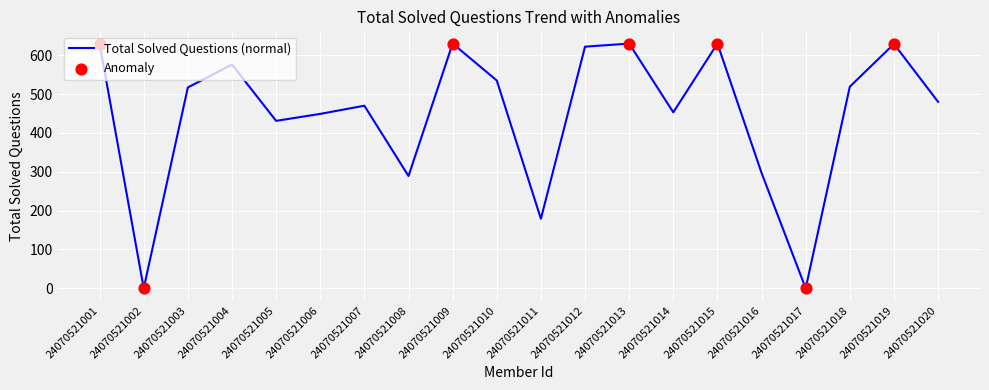

What is the change in value from 24070521007 to 24070521009?

+160